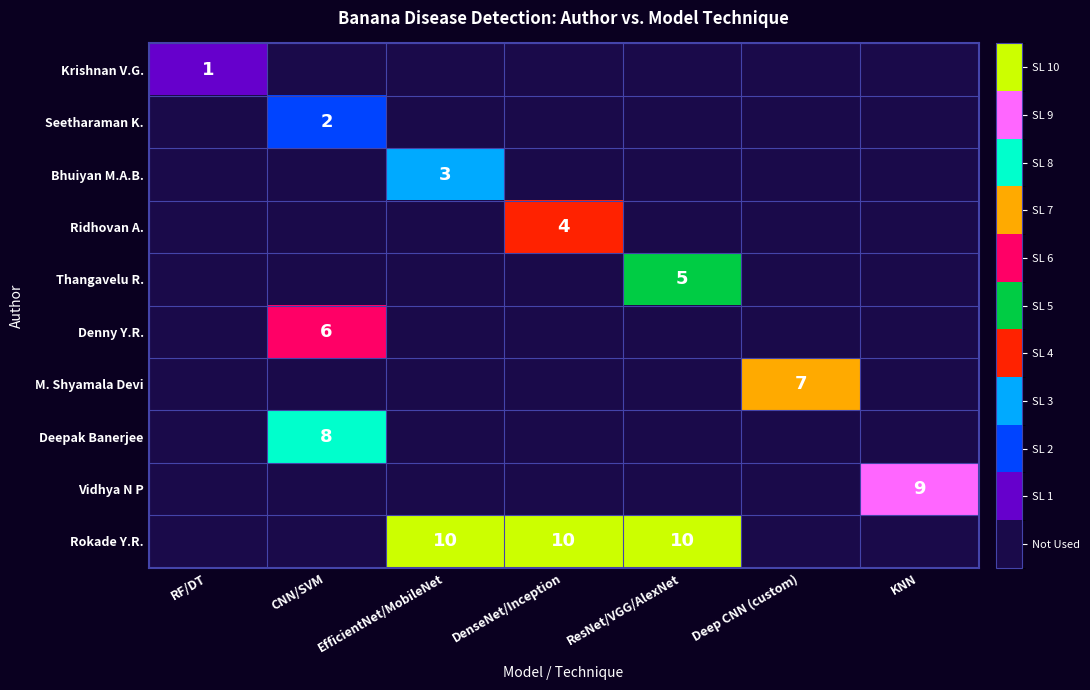

The value of Rokade Y.R. at EfficientNet/MobileNet is 10. True or false?

True